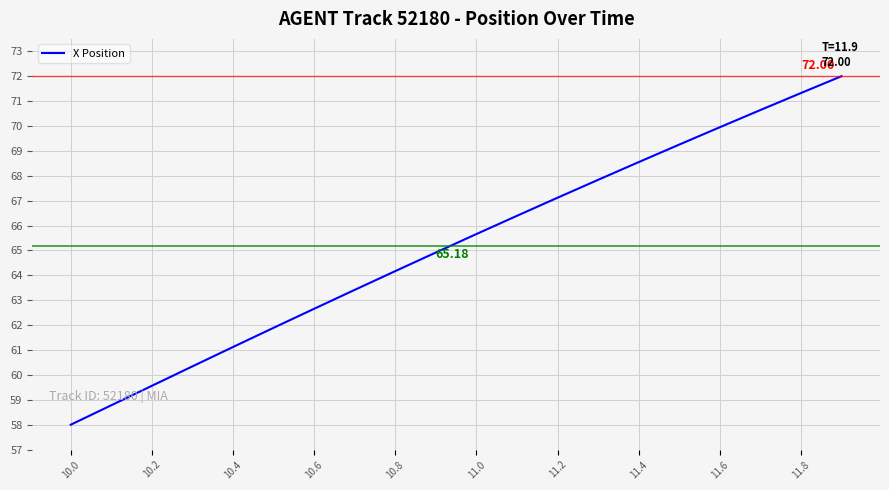

What is the difference between the maximum and minimum values?

14.0